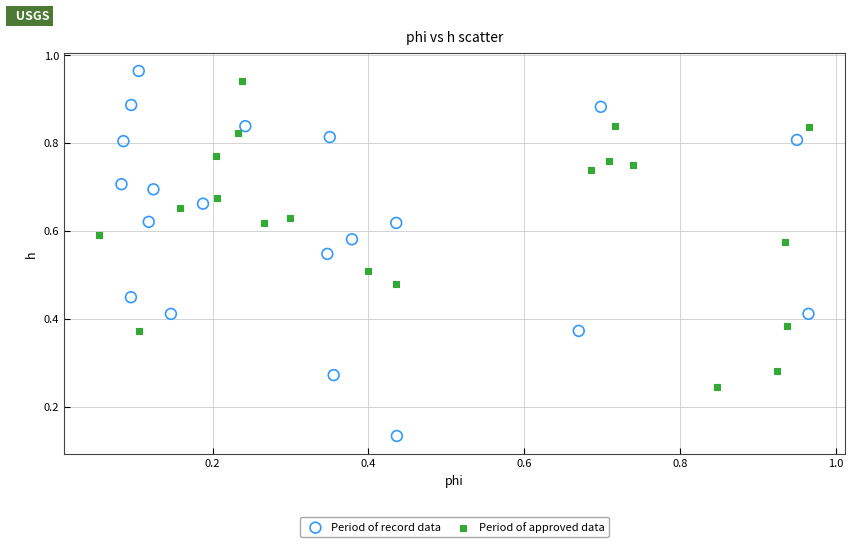

Which series has the widest spread of Y values?

Period of record data